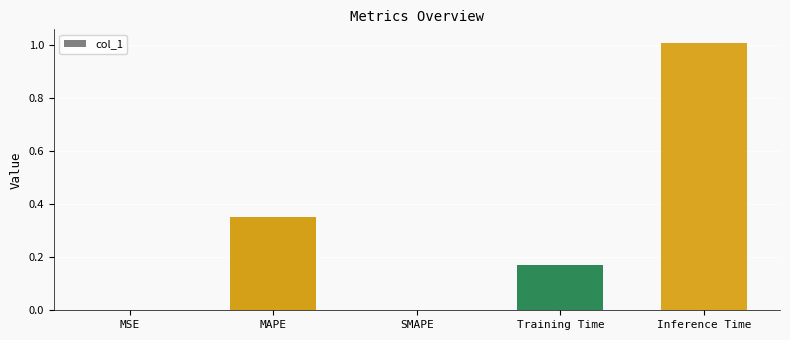

Which category has the highest value across all series?

Inference Time